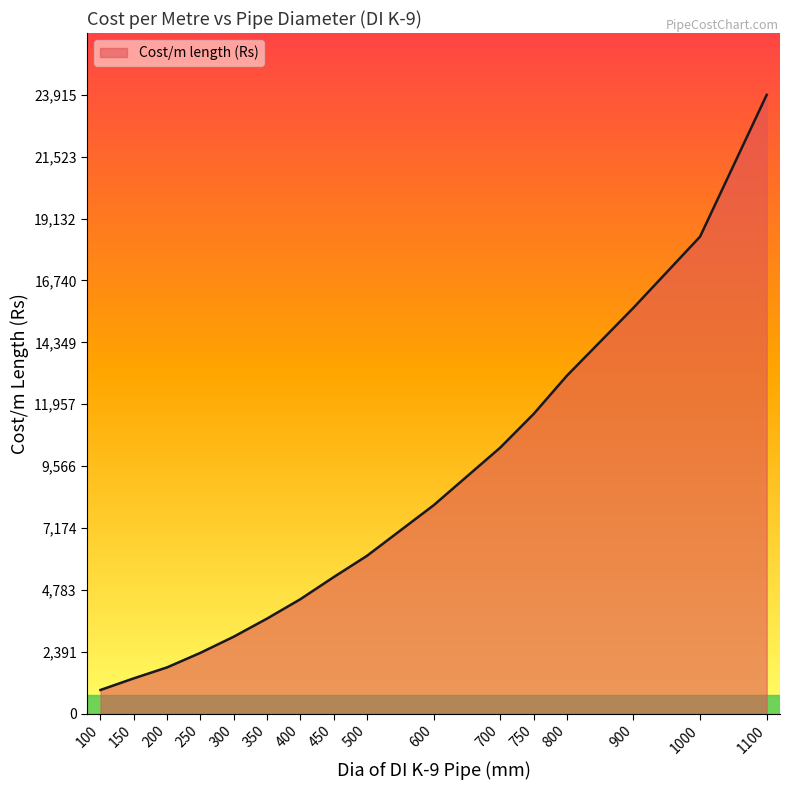

What is the change in value from 100 to 700?

+9368